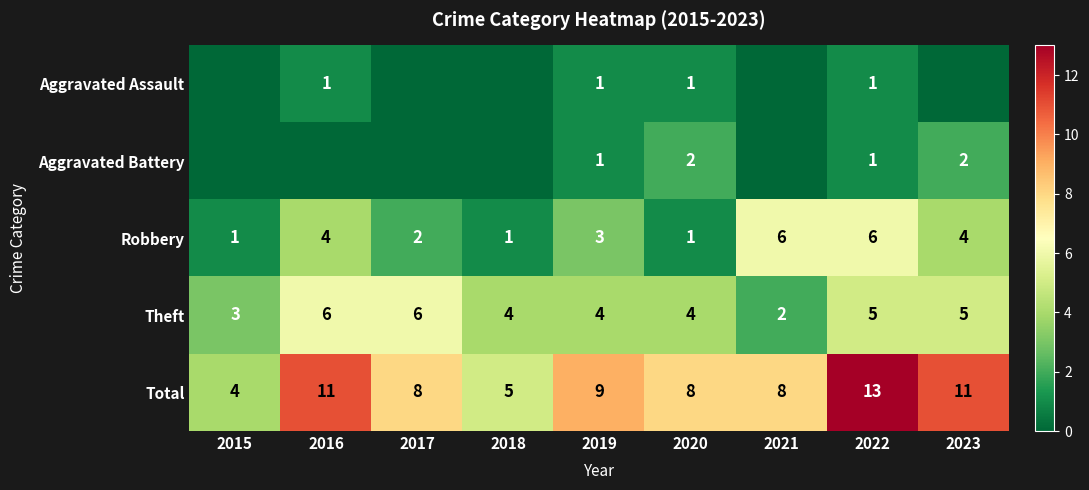

What is the maximum value for Theft?

6